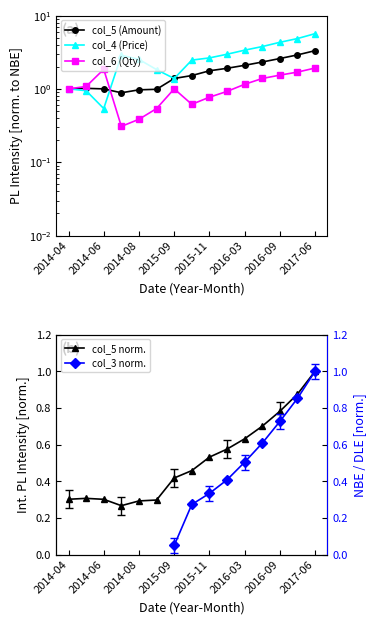

Which series has the widest spread of values?

col_4 (Price)